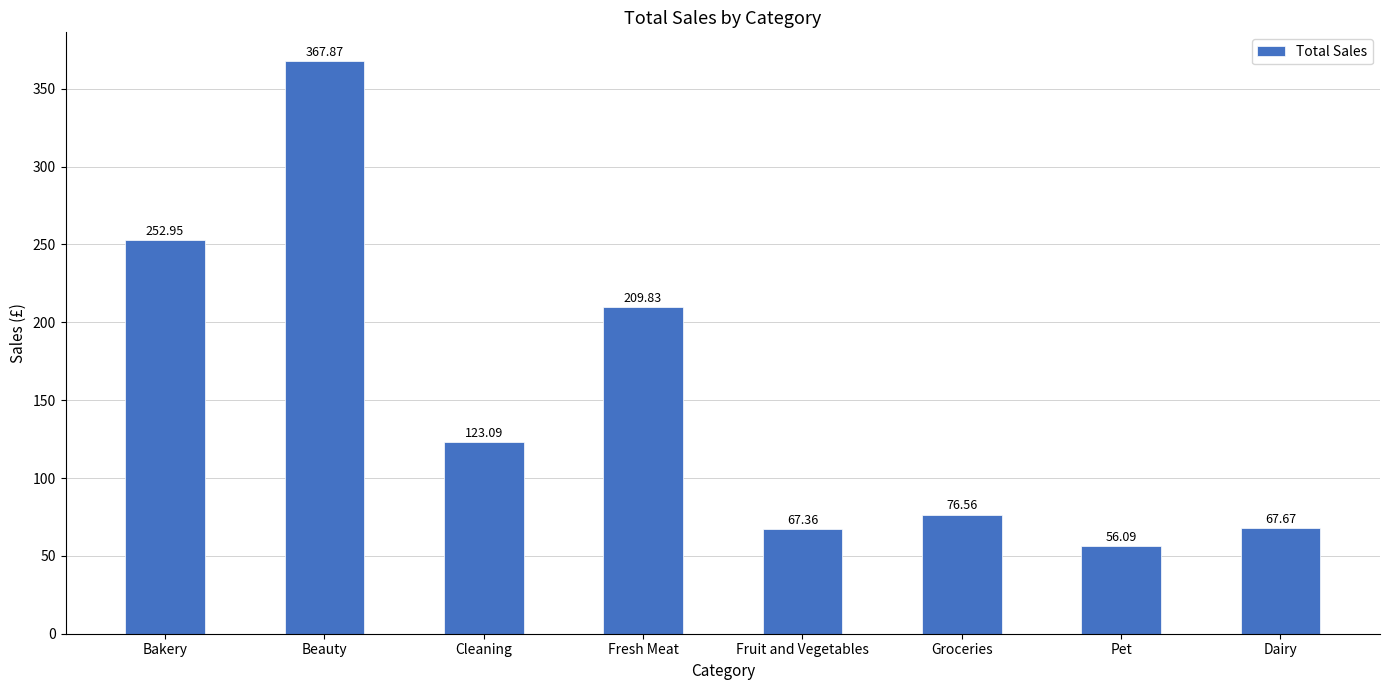

What is the difference between the maximum and minimum values?

311.8